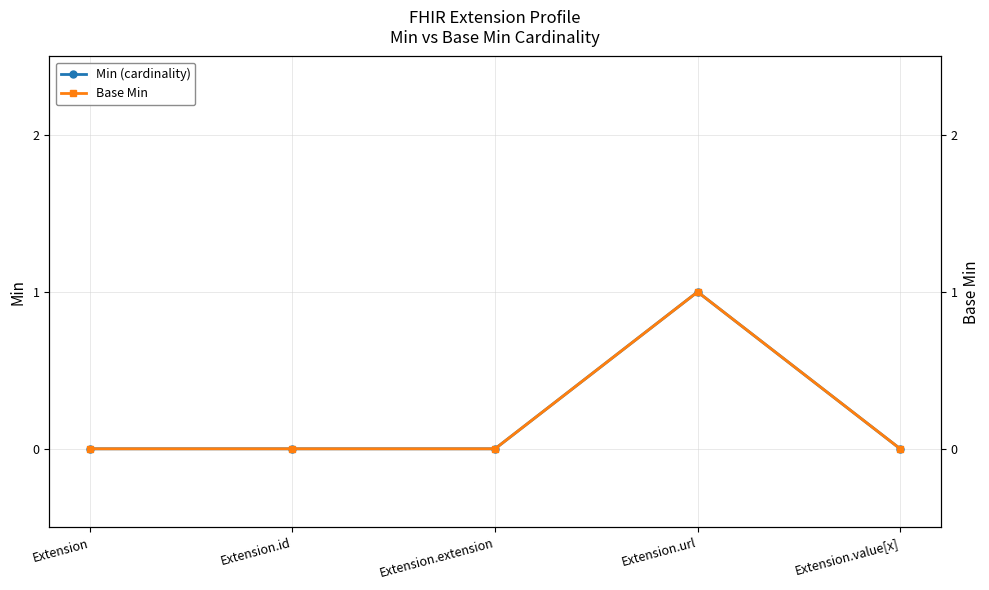

True or false: Base Min and Min (cardinality) cross at least once.

False